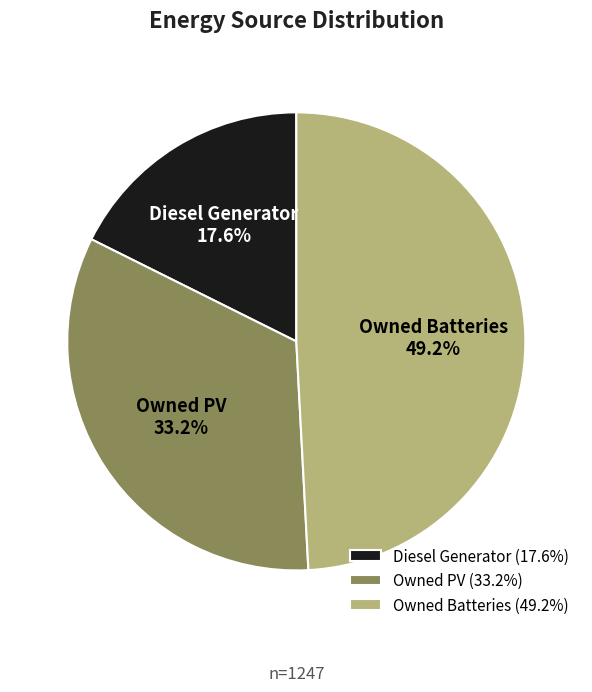

To the nearest percent, what is the difference between the Owned Batteries and Owned PV slice percentages?

16%